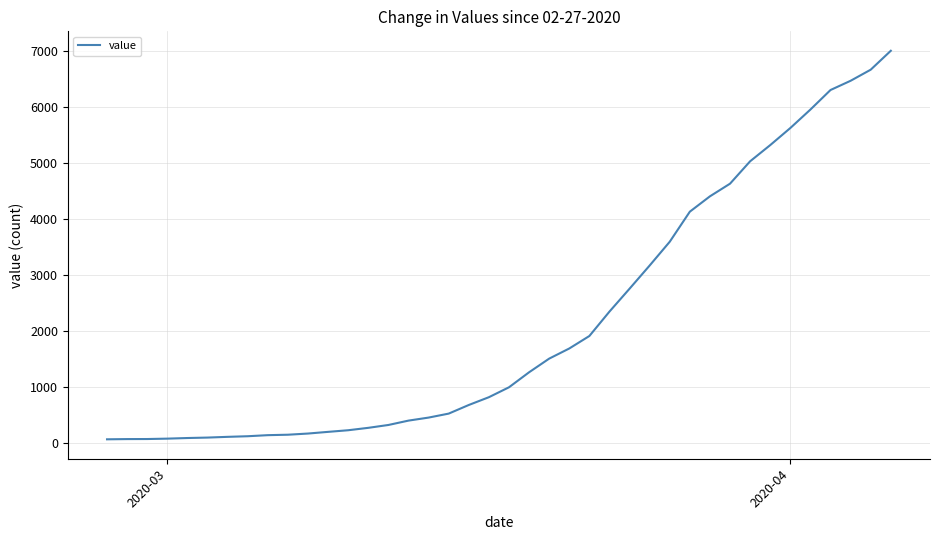

What is the difference between the maximum and minimum values?

6940